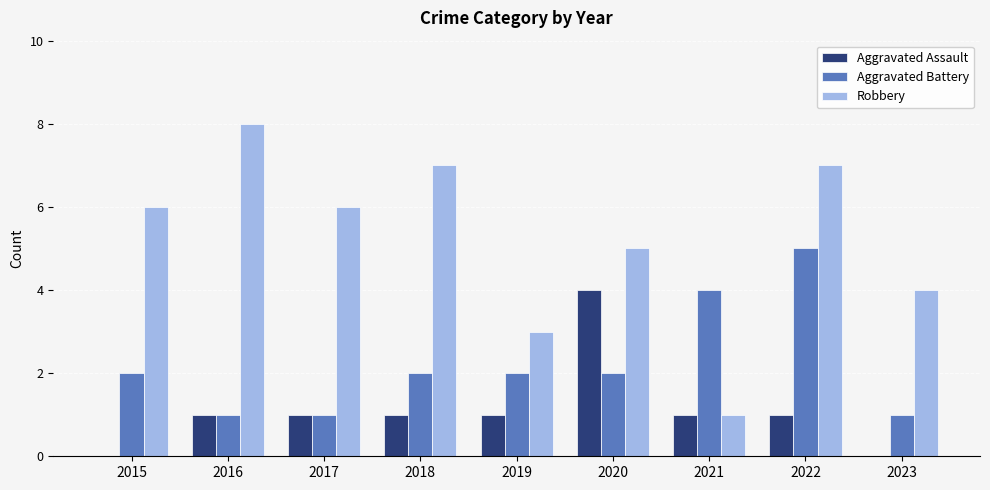

The value of Robbery at 2017 is 6. True or false?

True